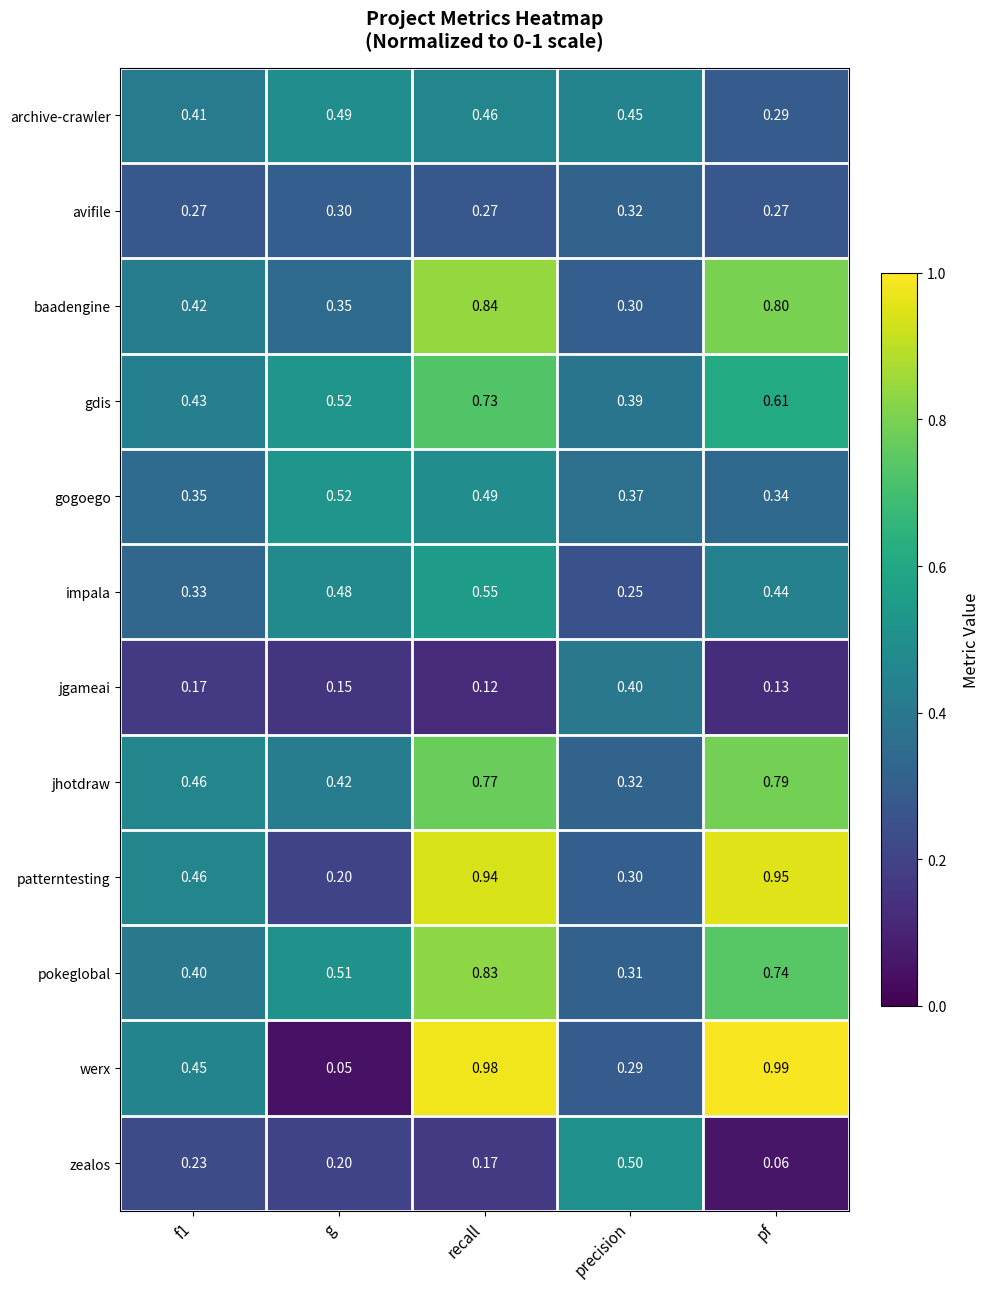

Which category has the highest value in the jgameai series?

precision